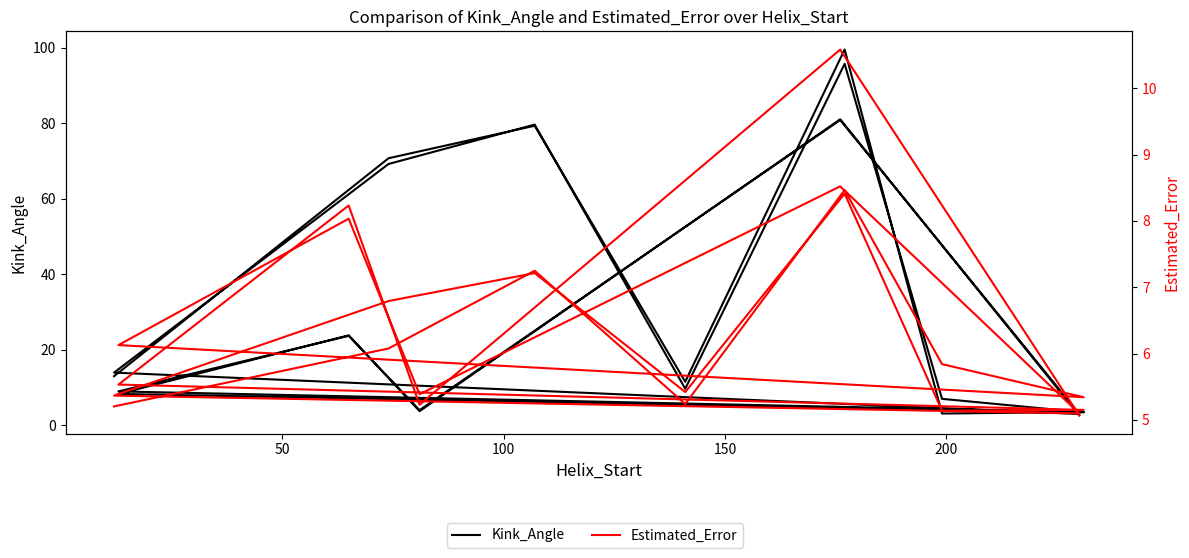

How many interior local peaks does the Kink_Angle series have?

8